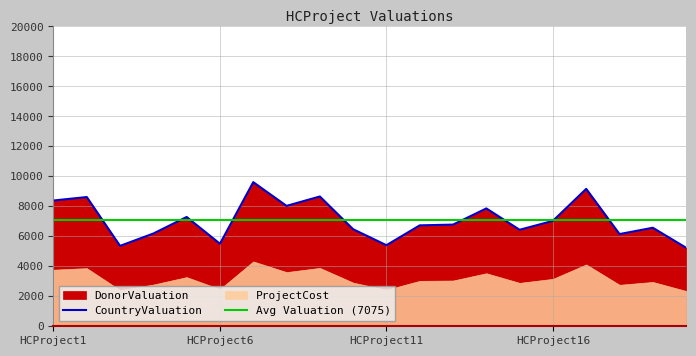

What is the lowest value of the CountryValuation series?

5238